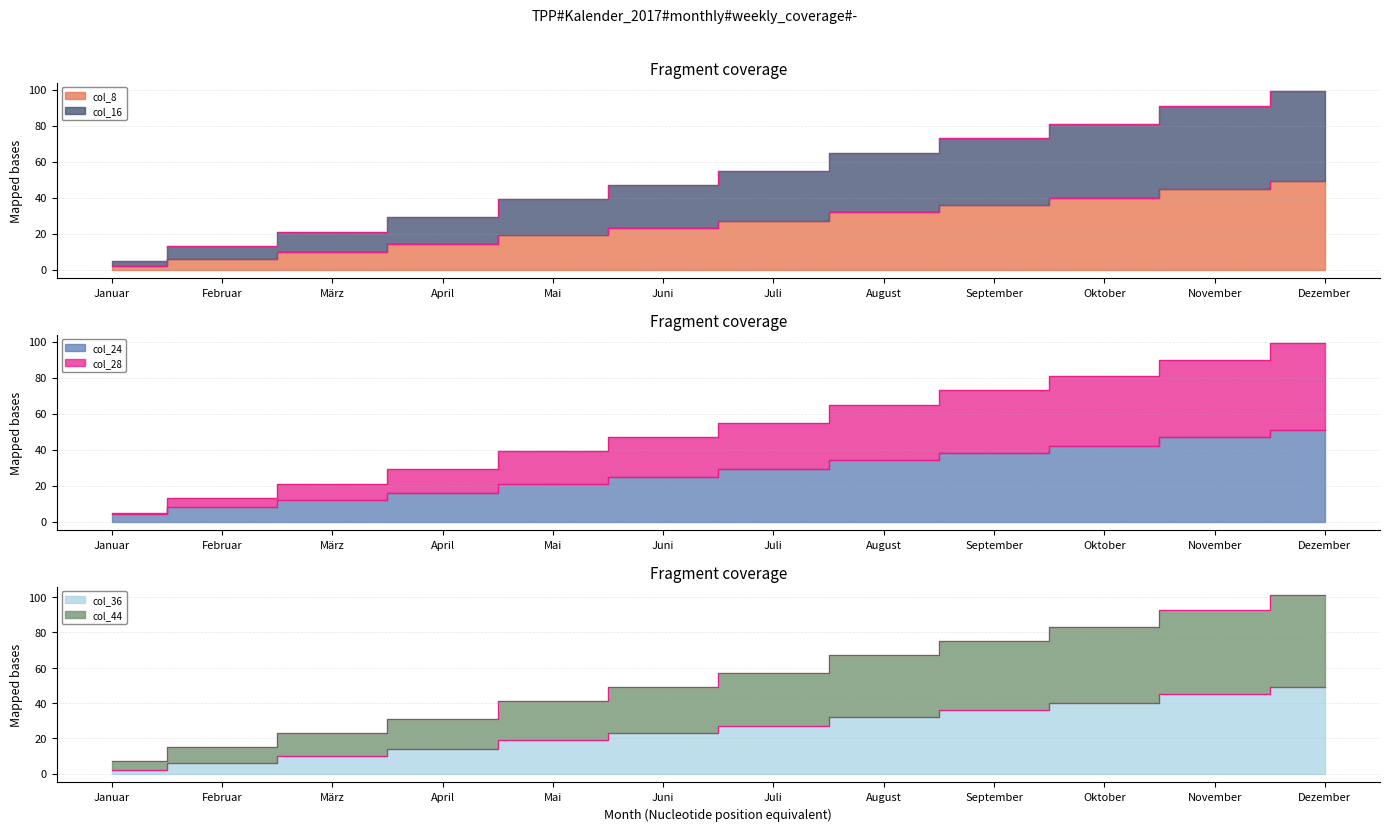

What is the average value of the Week numbers (col_36) series?

25